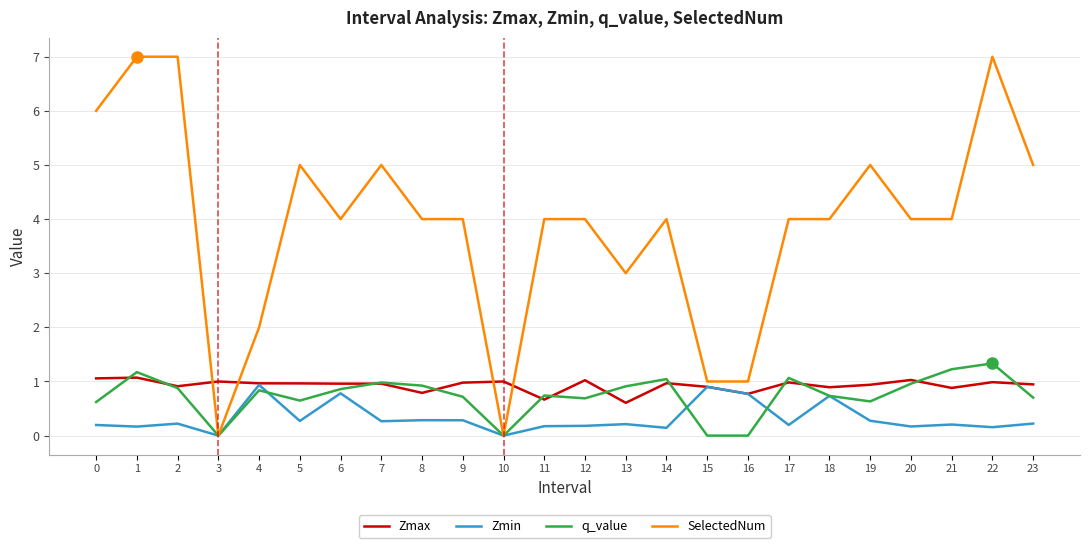

At 6, list the series in order from smallest to largest.

Zmin, q_value, Zmax, SelectedNum